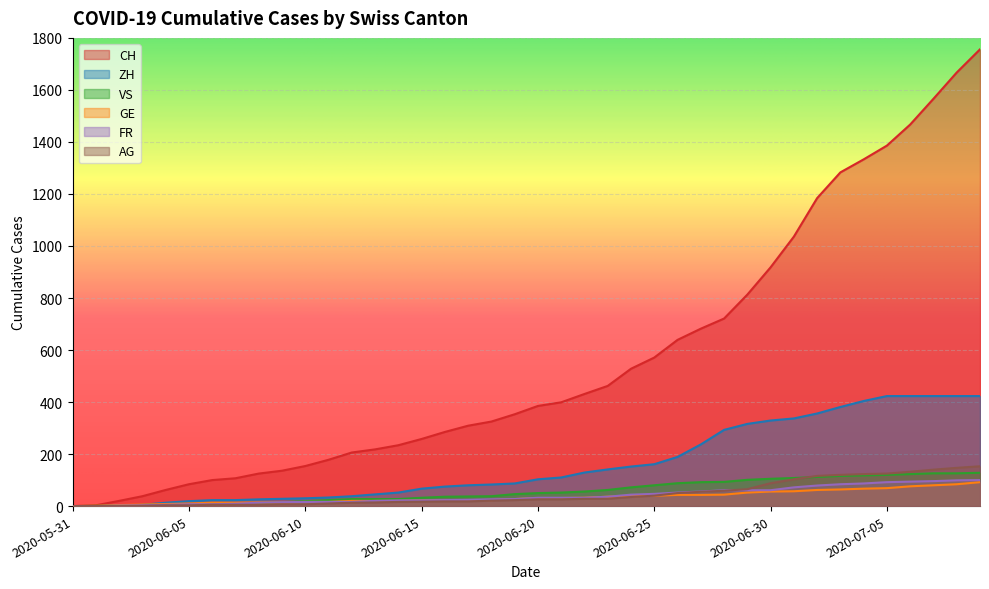

True or false: GE has a value of 25 at 2020-06-11.

False